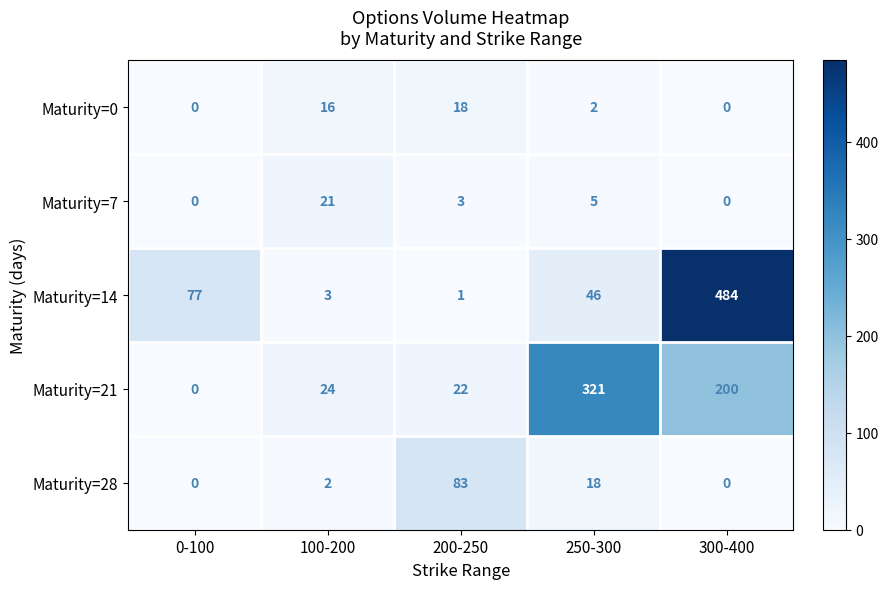

Count the Maturity=0 values in the range 0 to 16.

4